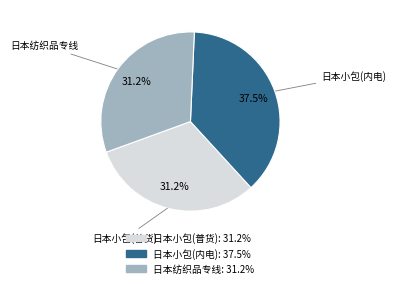

Is 日本小包(内电) the majority of the pie?

No